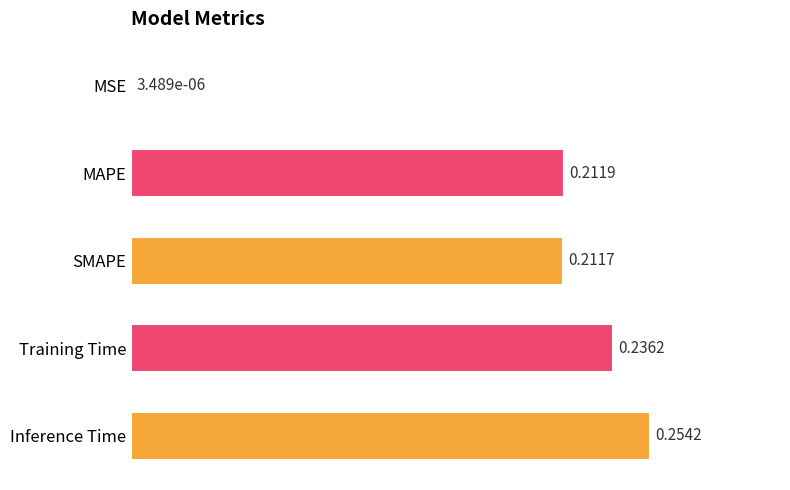

Between SMAPE and MAPE, which is larger?

MAPE